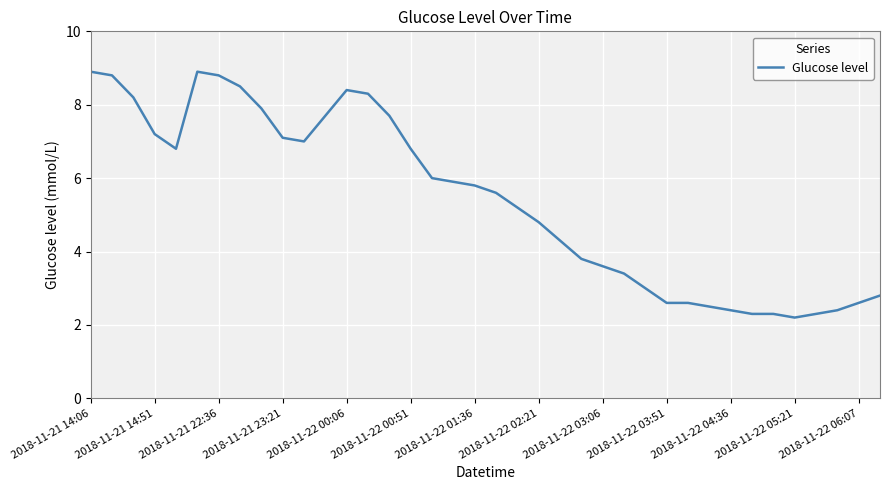

What is the smallest value displayed?

2.2